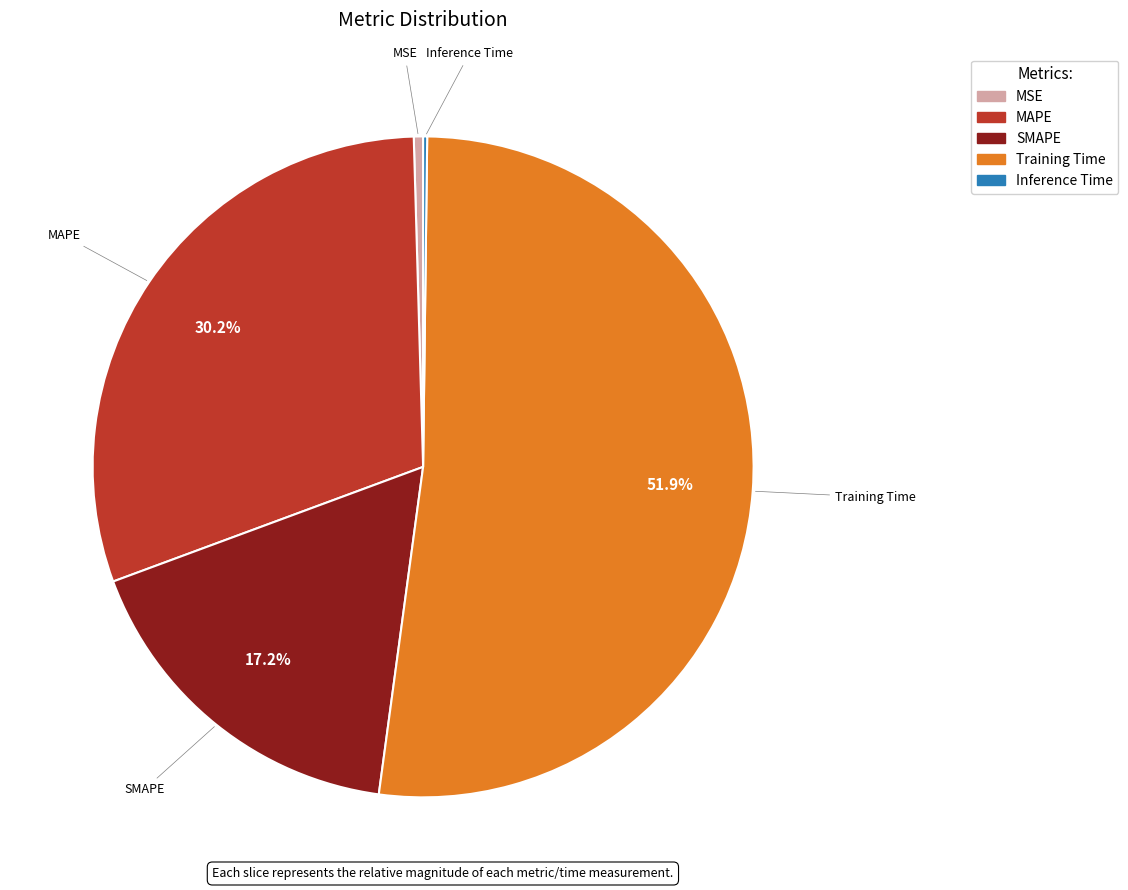

Which slice represents more than half of the pie?

Training Time